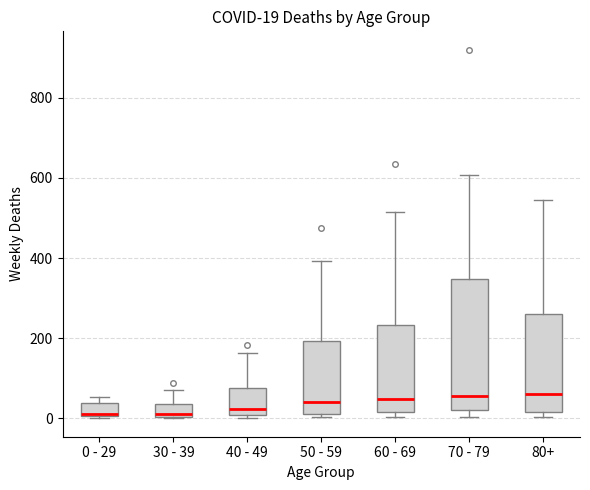

Comparing the boxes themselves (not the whiskers), which one is the tallest?

70 - 79